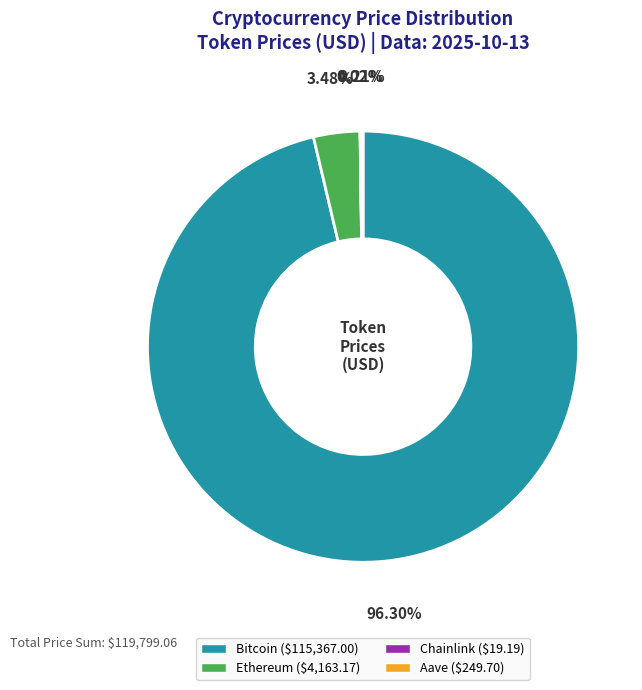

Which slice represents more than half of the pie?

Bitcoin